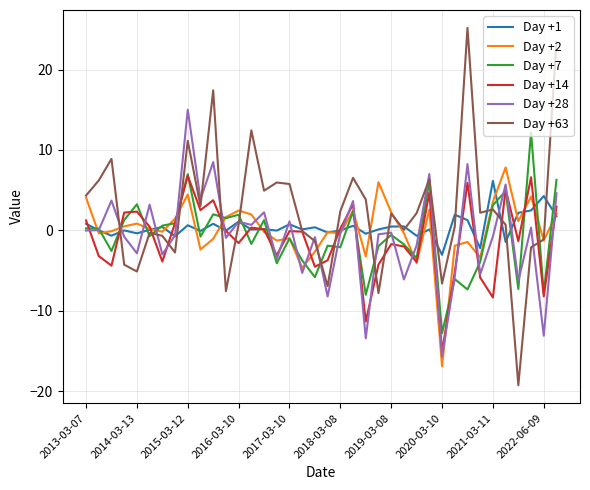

What is the minimum value shown in the chart?

-19.3